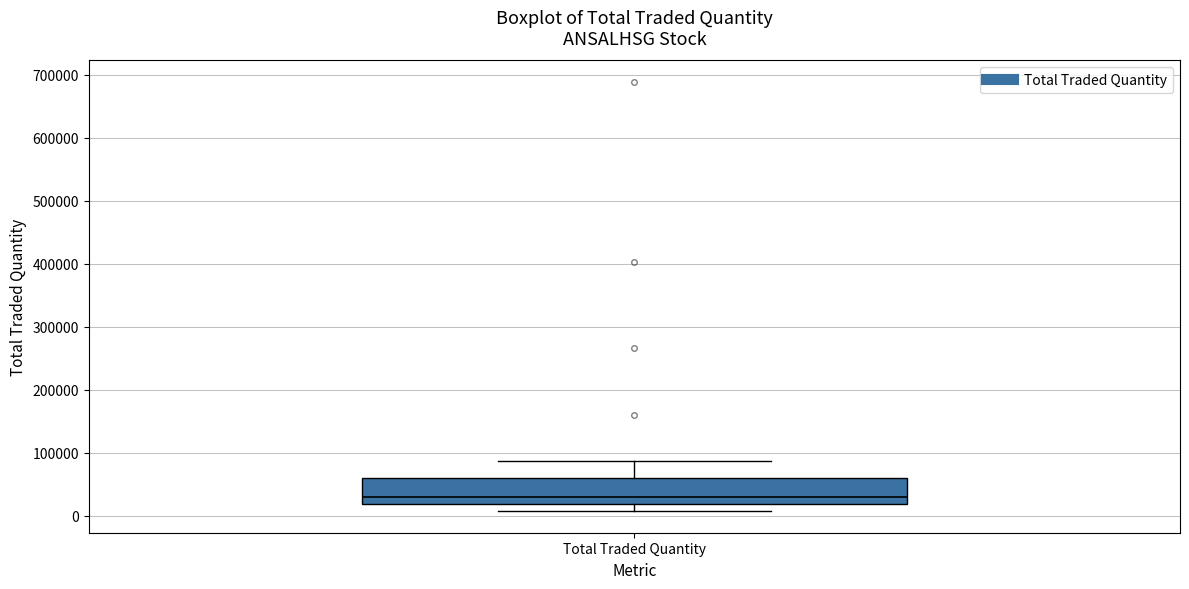

Read this box plot against the y-axis: the position of the median line, the range covered by the box, and the ends of both whiskers. The values are not printed on the chart, so give them approximately, as read against the axis.

median 30000, box 20000 to 60000, whiskers 10000 to 90000